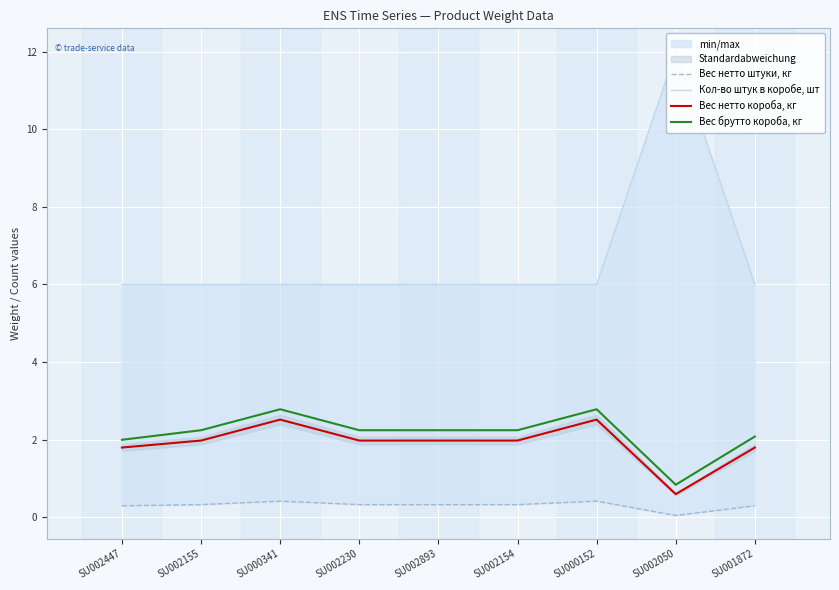

What position from the right is SU002893?

5